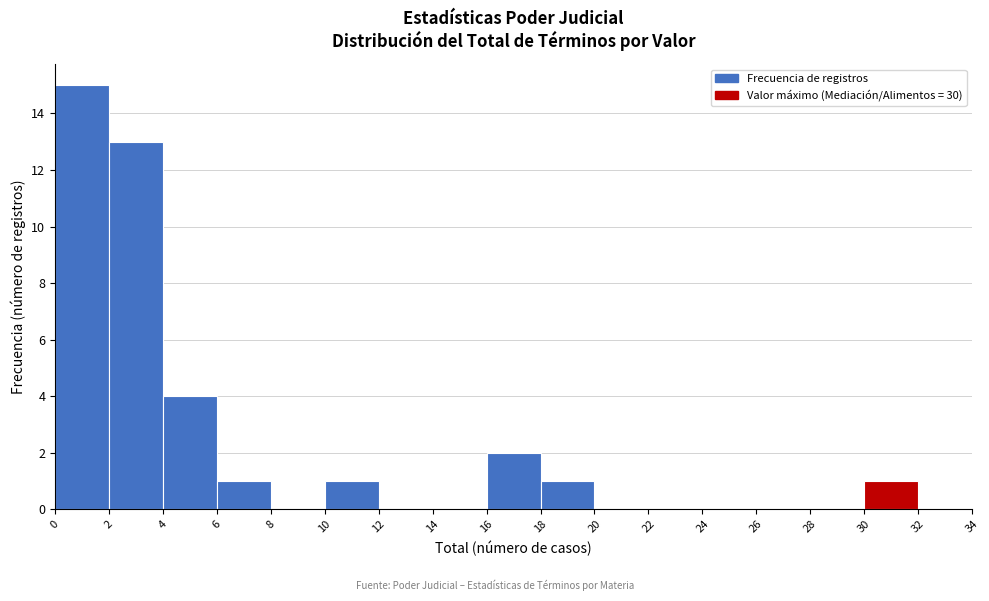

Reading left to right, list every bar in this chart as the range it spans on the x-axis followed by its height. The values are not printed on the chart, so give them approximately, as read against the axis.

0 to 2: 15
2 to 4: 13
4 to 6: 4
6 to 8: 1
8 to 10: 0
10 to 12: 1
12 to 14: 0
14 to 16: 0
16 to 18: 2
18 to 20: 1
20 to 22: 0
22 to 24: 0
24 to 26: 0
26 to 28: 0
28 to 30: 0
30 to 32: 1
32 to 34: 0